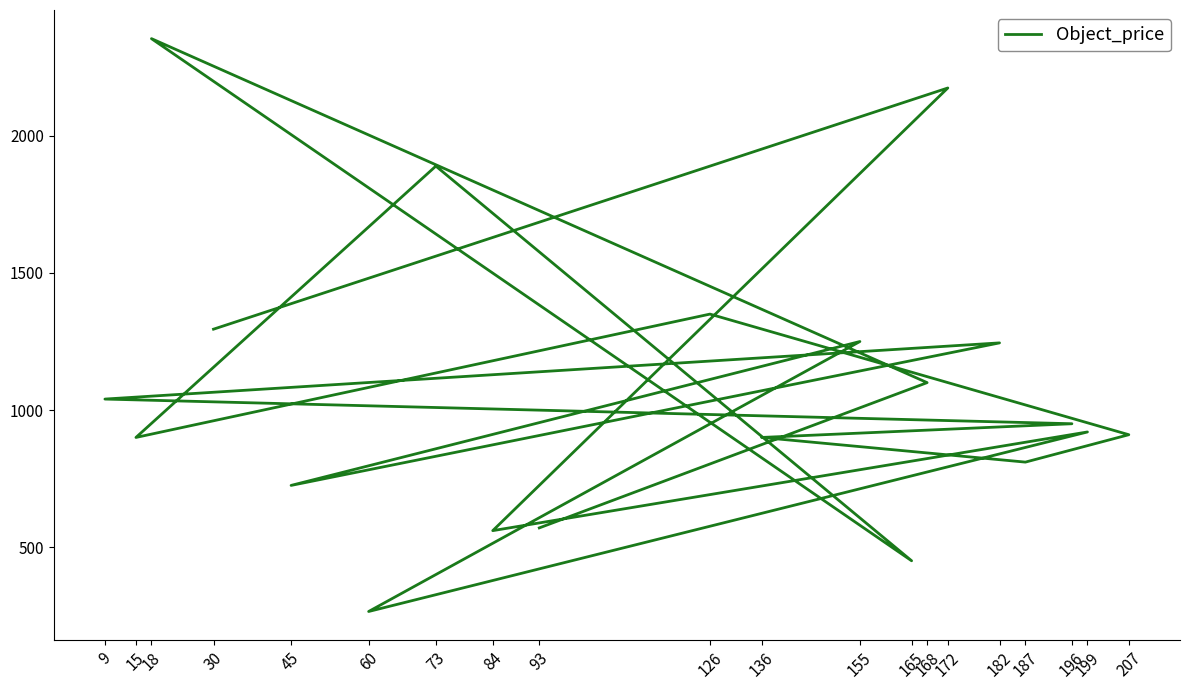

Where is the first local minimum?

84